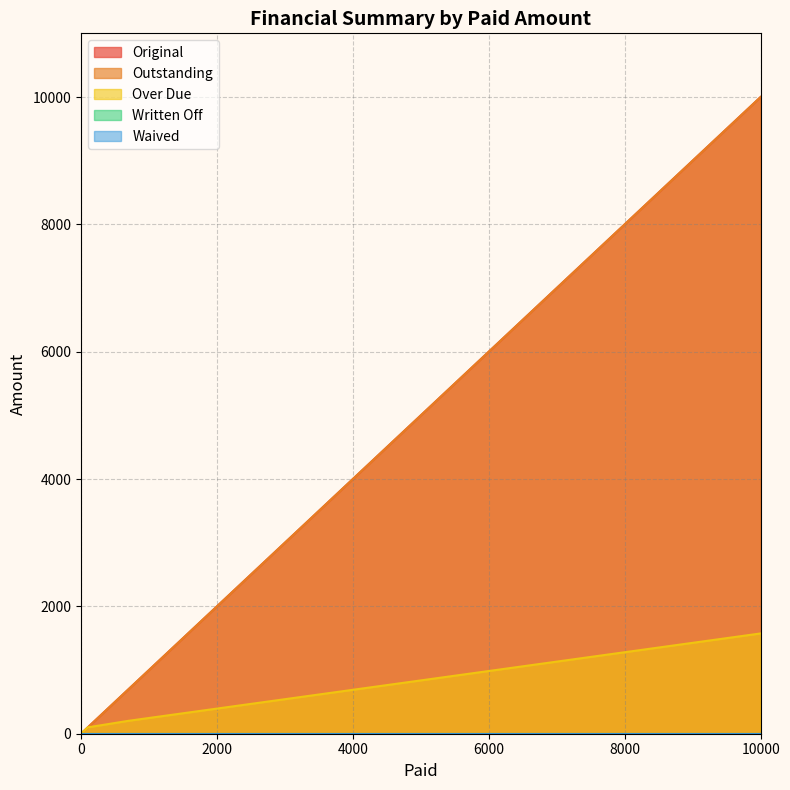

True or false: Written Off and Over Due intersect in this chart.

False